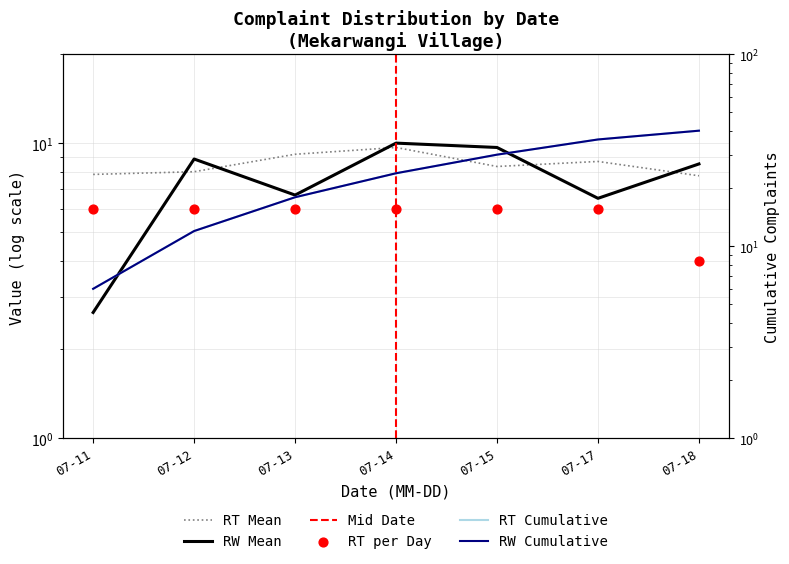

Which has a higher value, 07-13 or 07-15?

07-13